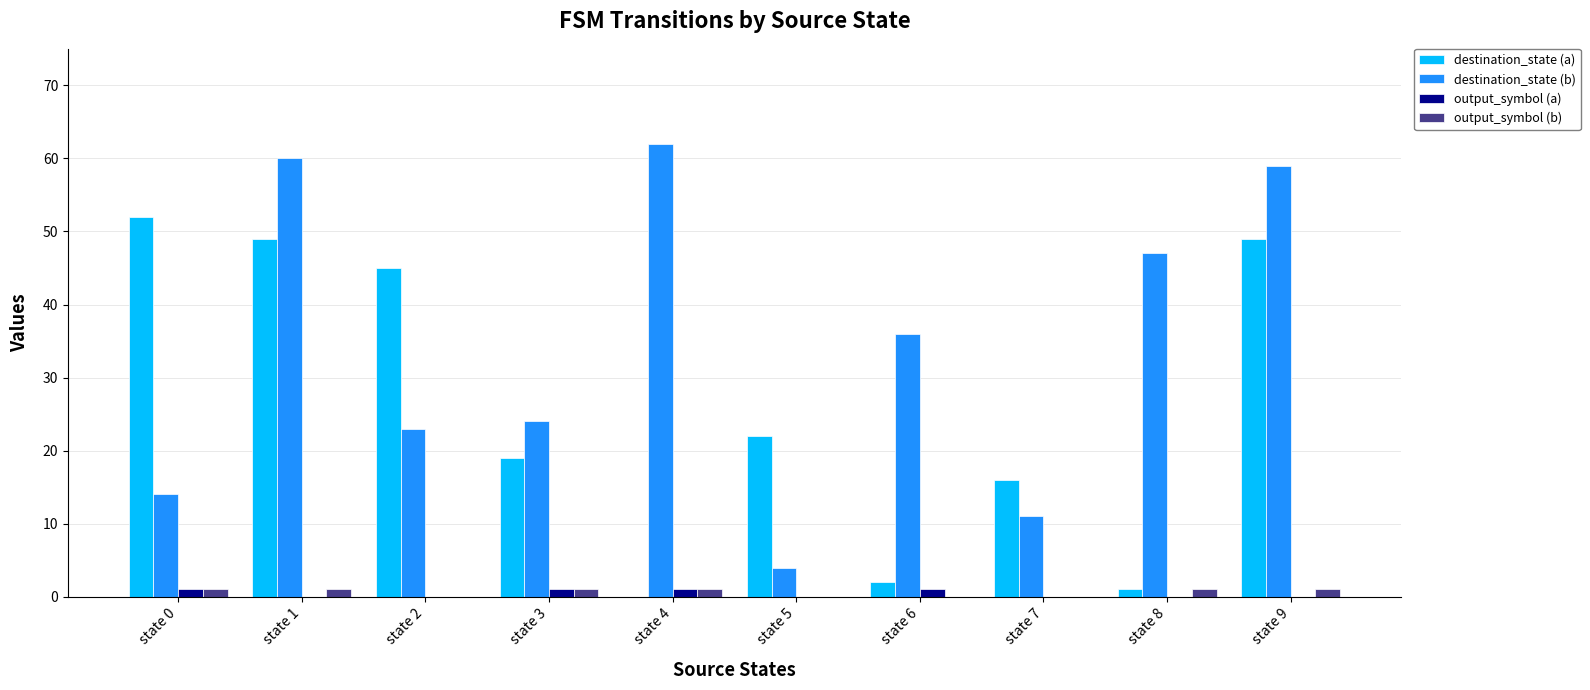

What is the maximum value for destination_state (b)?

62